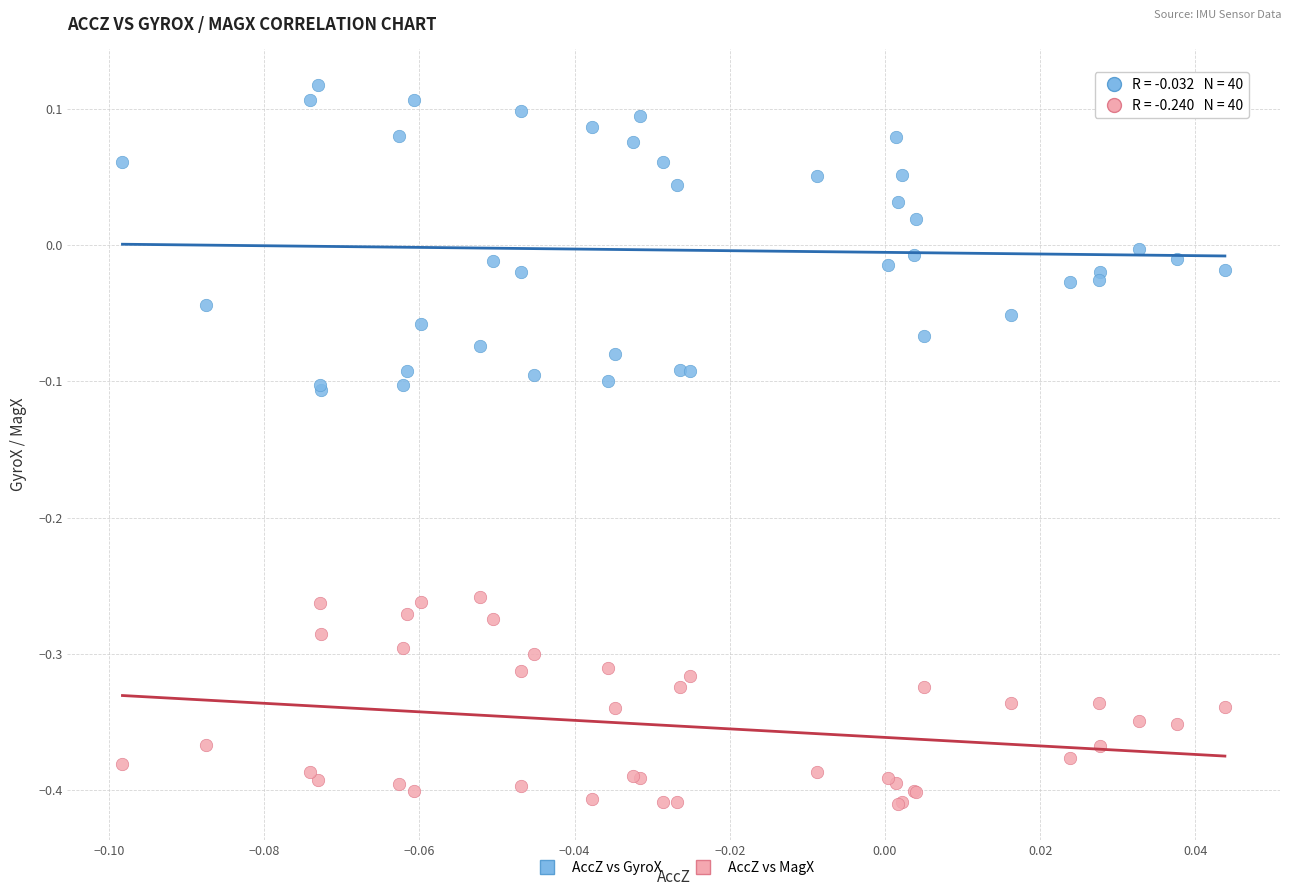

What are all the series names shown in the legend?

AccZ vs GyroX, AccZ vs MagX